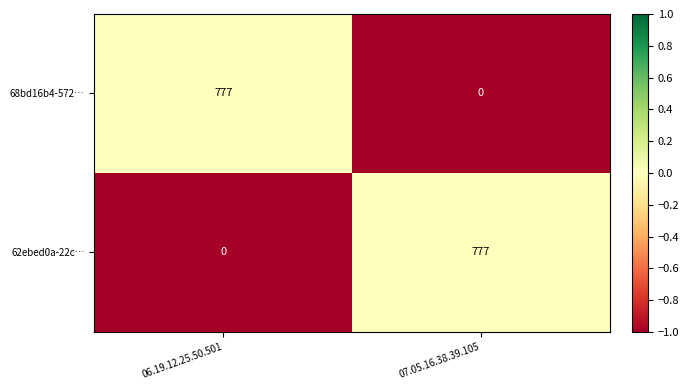

True or false: 62ebed0a-22c… has a value of -512 at 06.19.12.25.50.501.

False